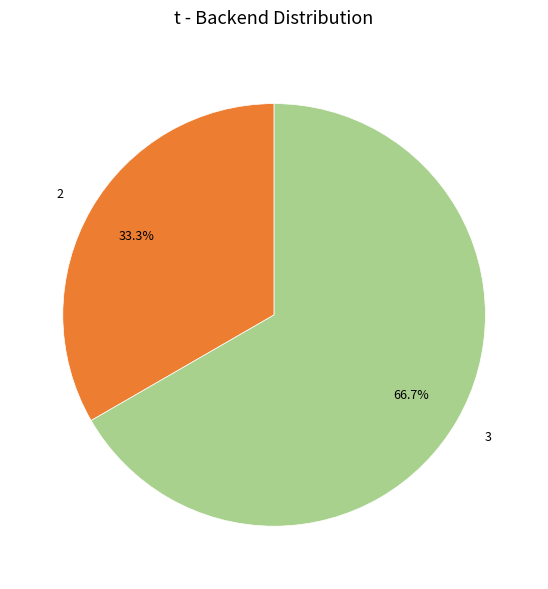

Between 2 and 3, which is larger?

3